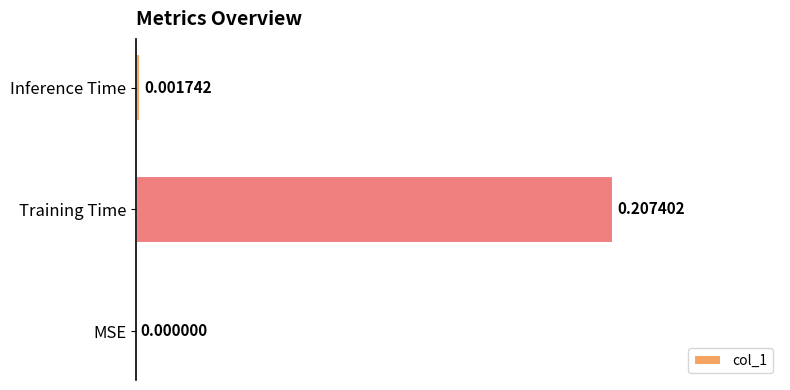

Which category has the highest value across all series?

Training Time